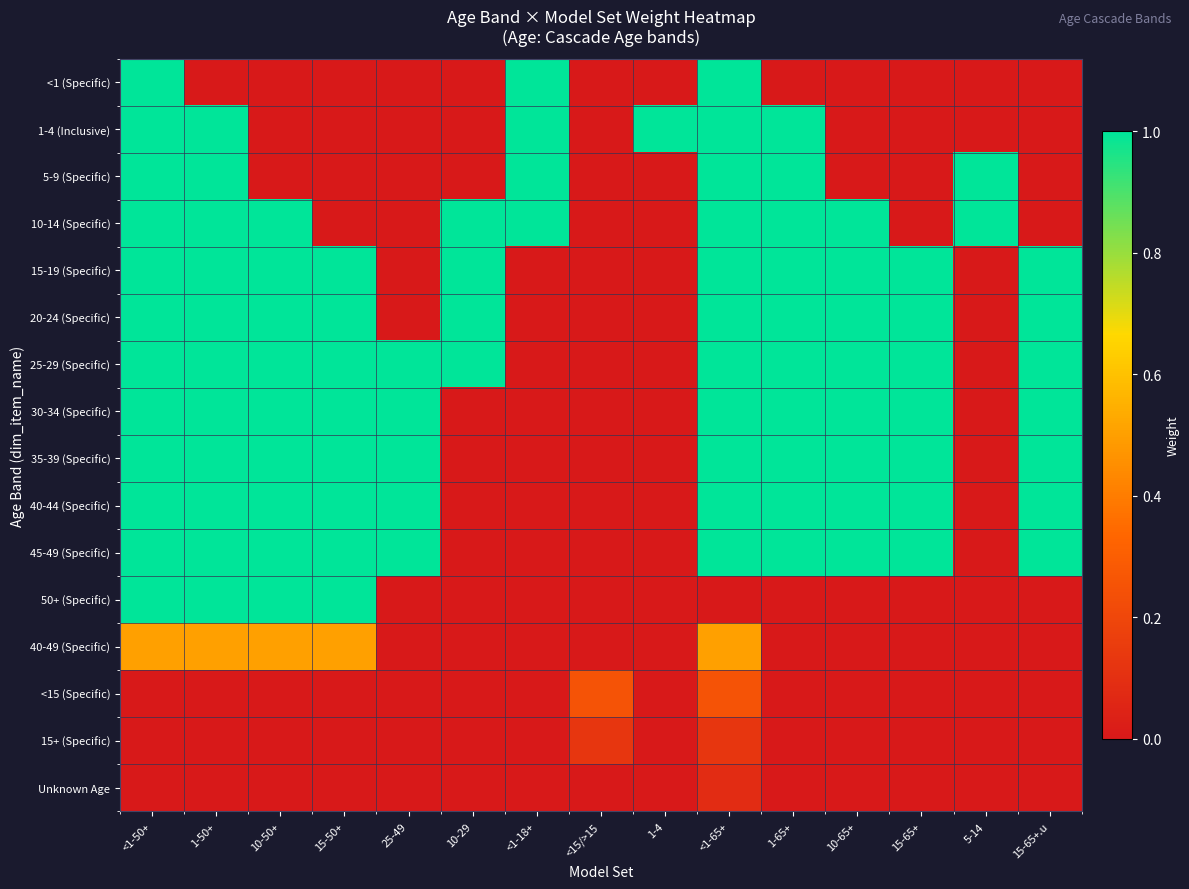

What is the total value across all series at <1-18+?

4.0